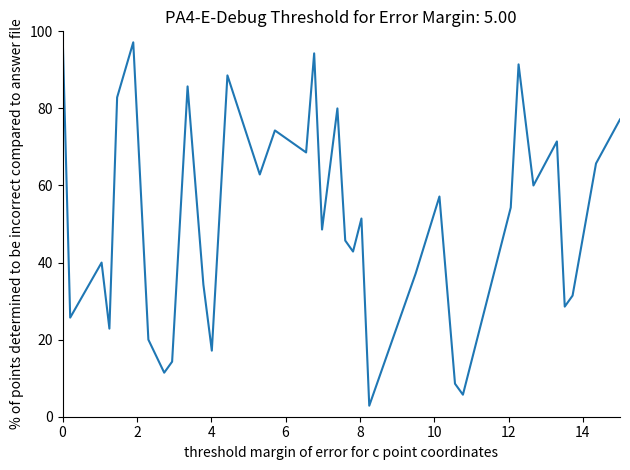

What is the difference between the maximum and minimum values?

97.1